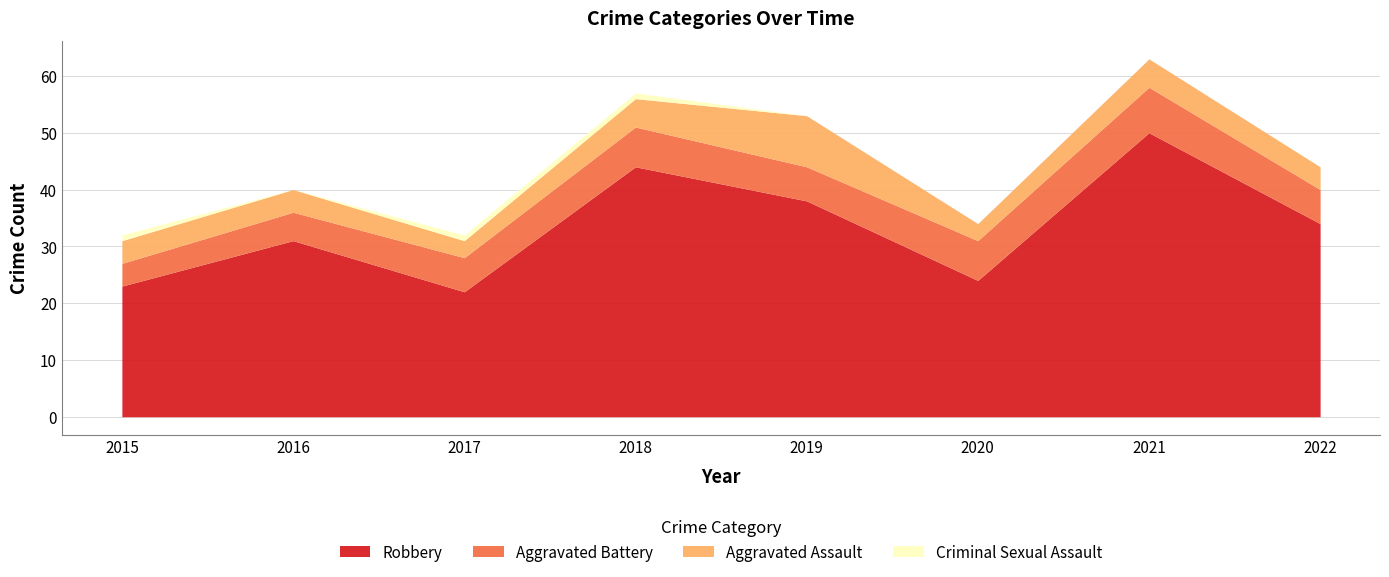

At which category is the sum across all series the highest?

2021